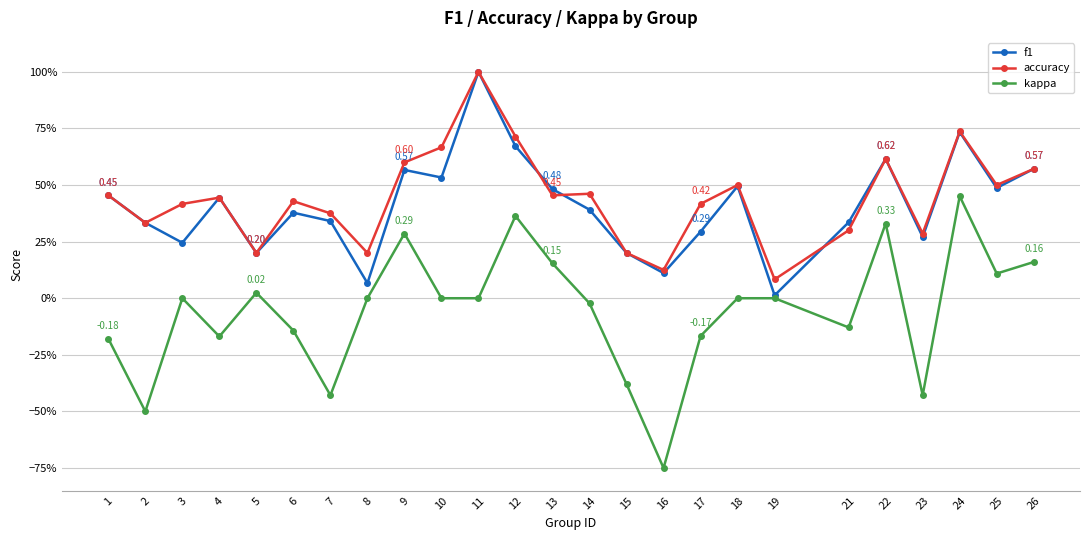

What is the total value across all series at 12?

1.7